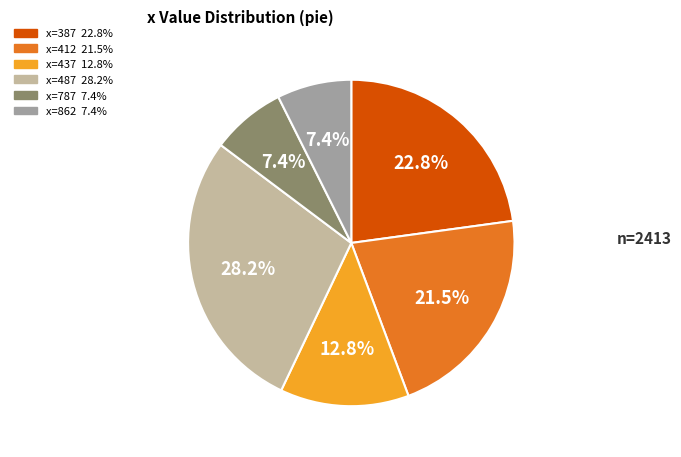

Does any single category account for the majority?

No